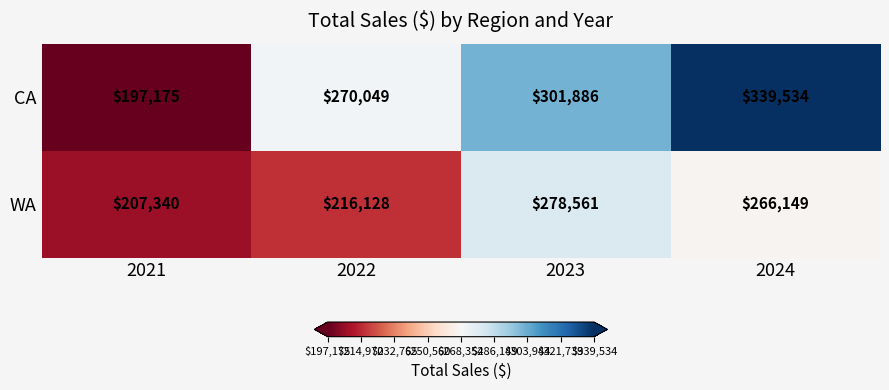

What is the average value of the CA series?

277161